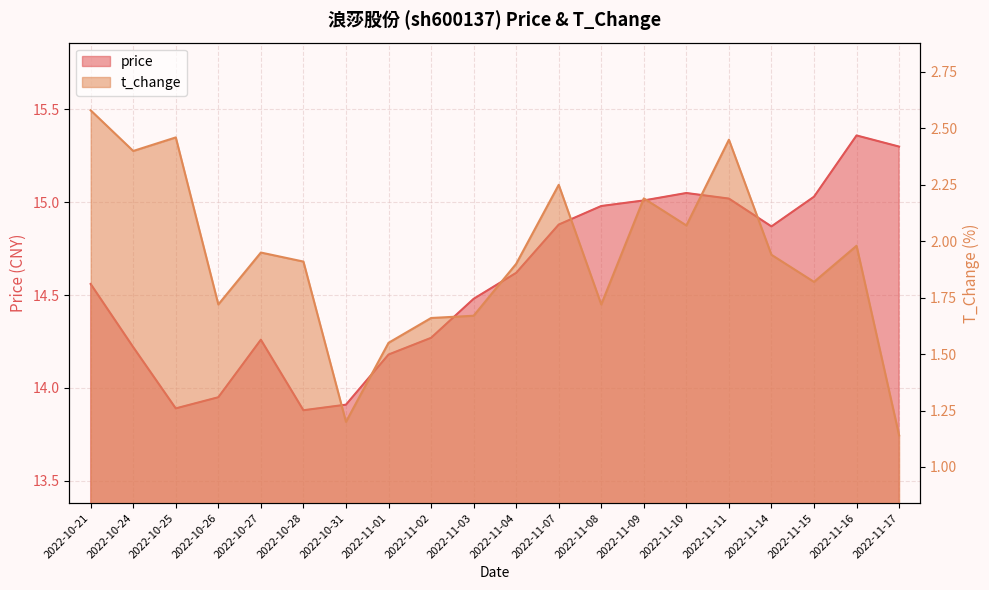

True or false: price and t_change intersect in this chart.

False